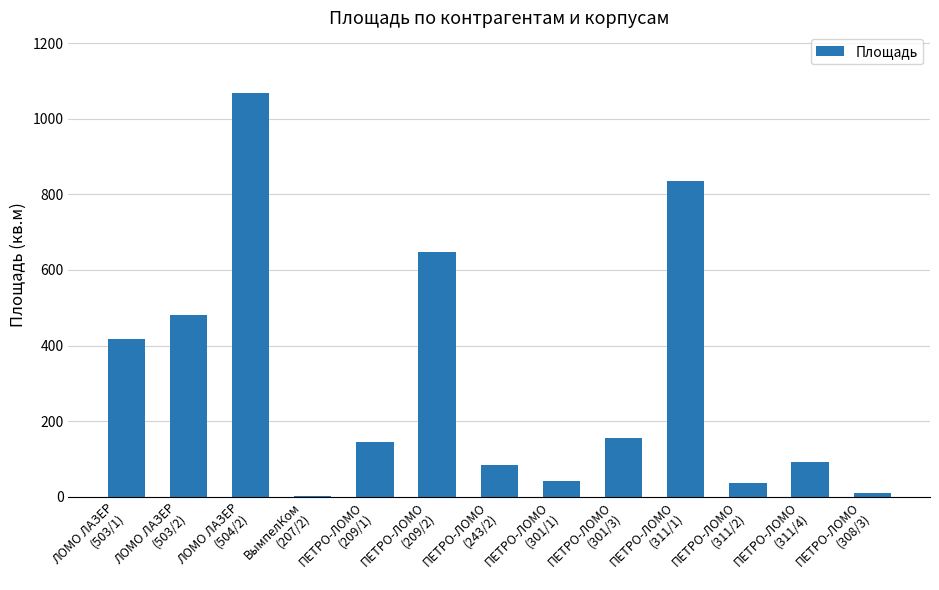

What is the sum of all values?

4012.9